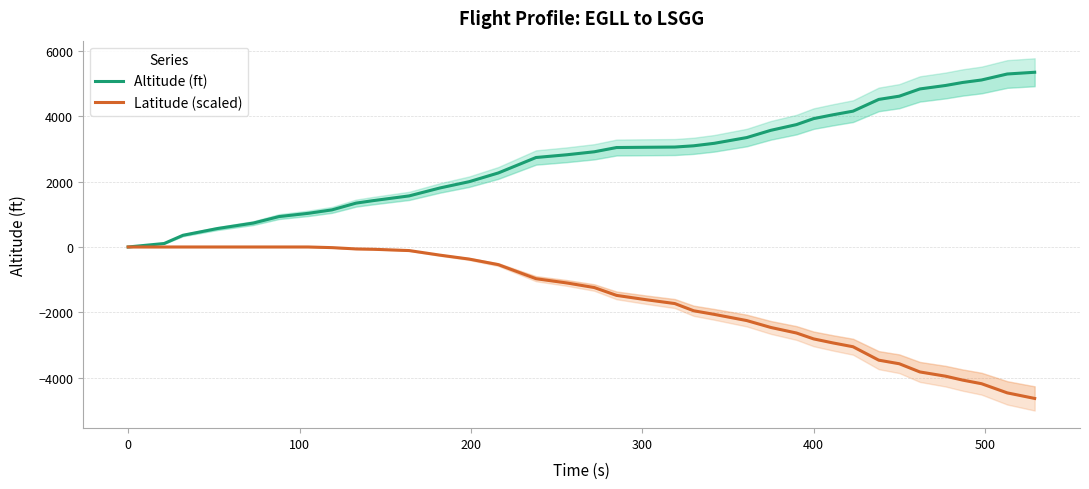

What is the difference between the second highest and minimum values in the Latitude (scaled) series?

4630.0